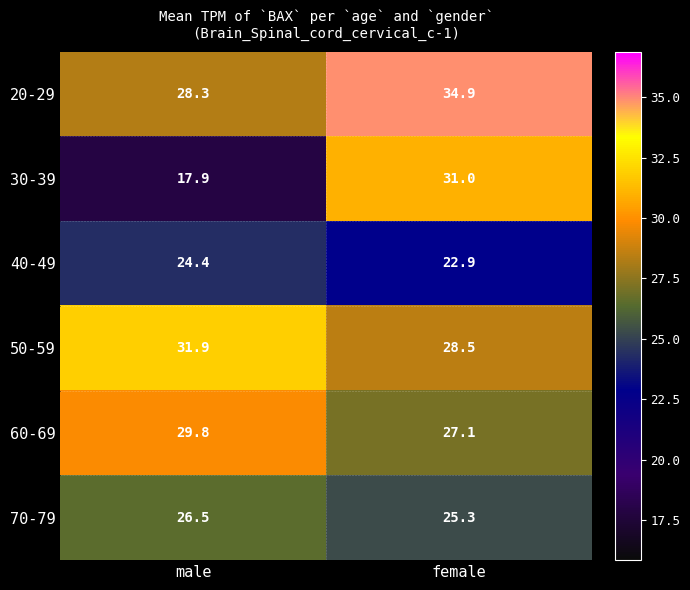

Reading left to right, what are all the values shown in this chart?

20-29: 28.3	34.9
30-39: 17.9	31.0
40-49: 24.4	22.9
50-59: 31.9	28.5
60-69: 29.8	27.1
70-79: 26.5	25.3